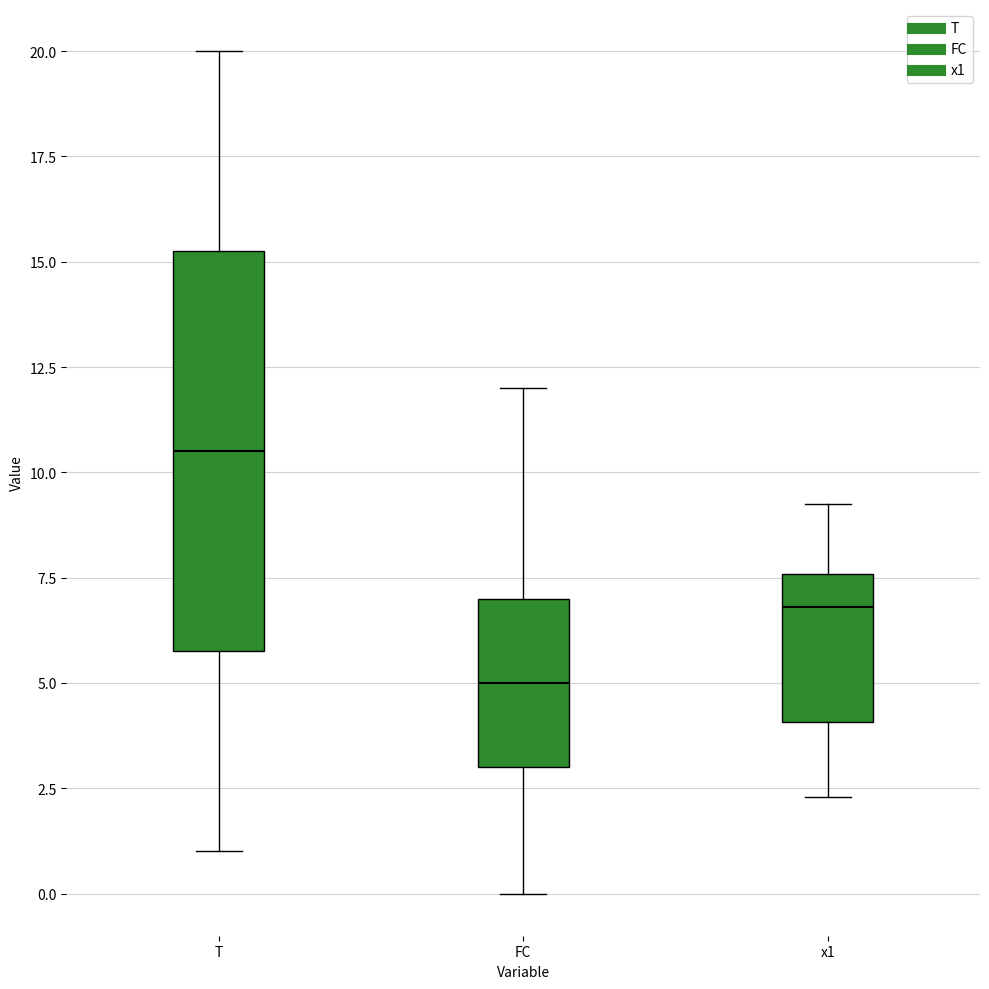

Which box is the tallest, from its lower edge to its upper edge?

T